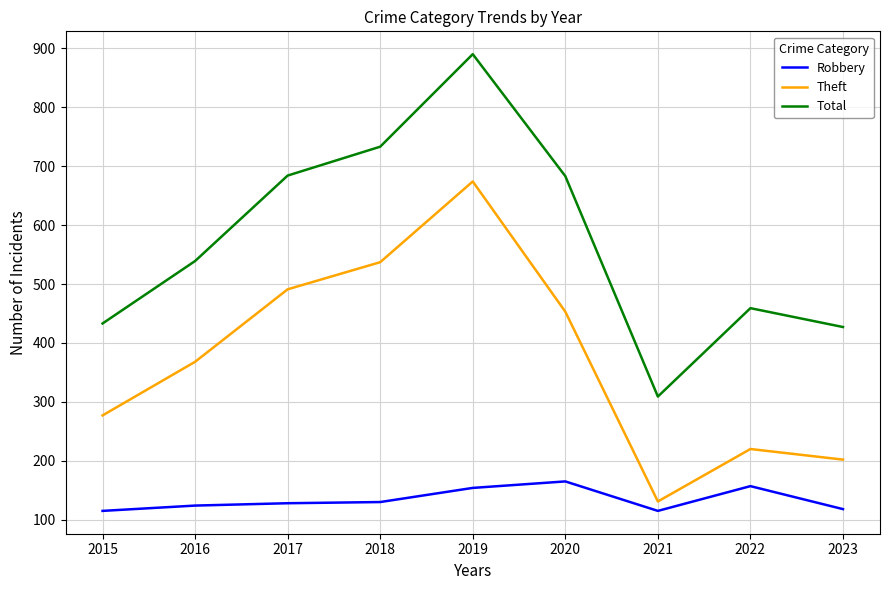

At 2017, list the series in order from largest to smallest.

Total, Theft, Robbery